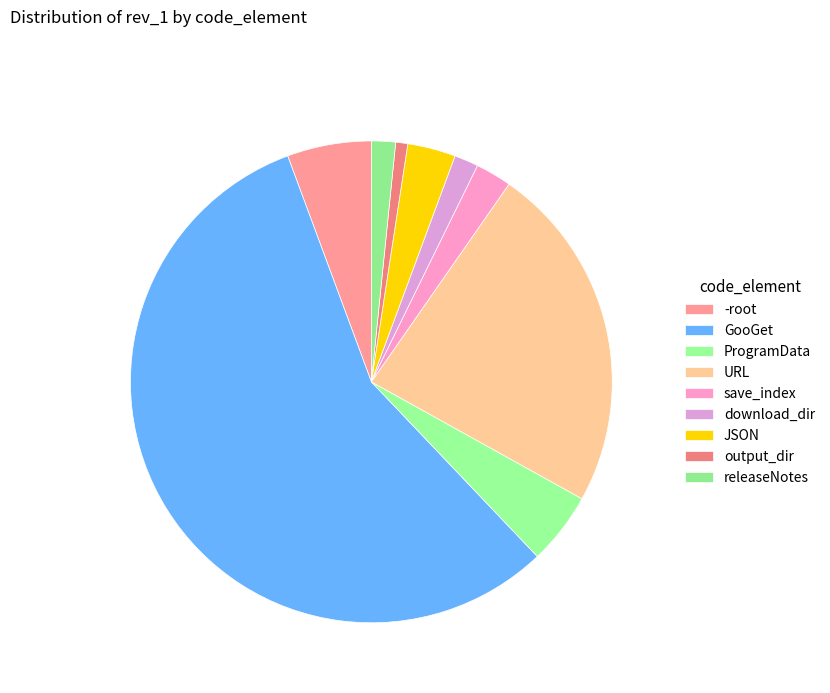

How many slices are in this pie chart?

9